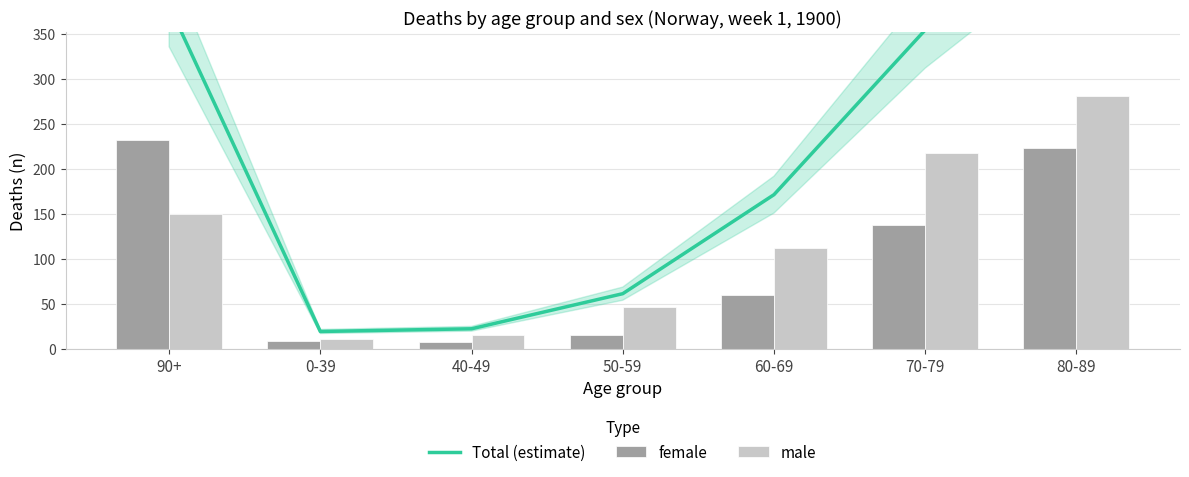

How many values in the male series are below 112?

3